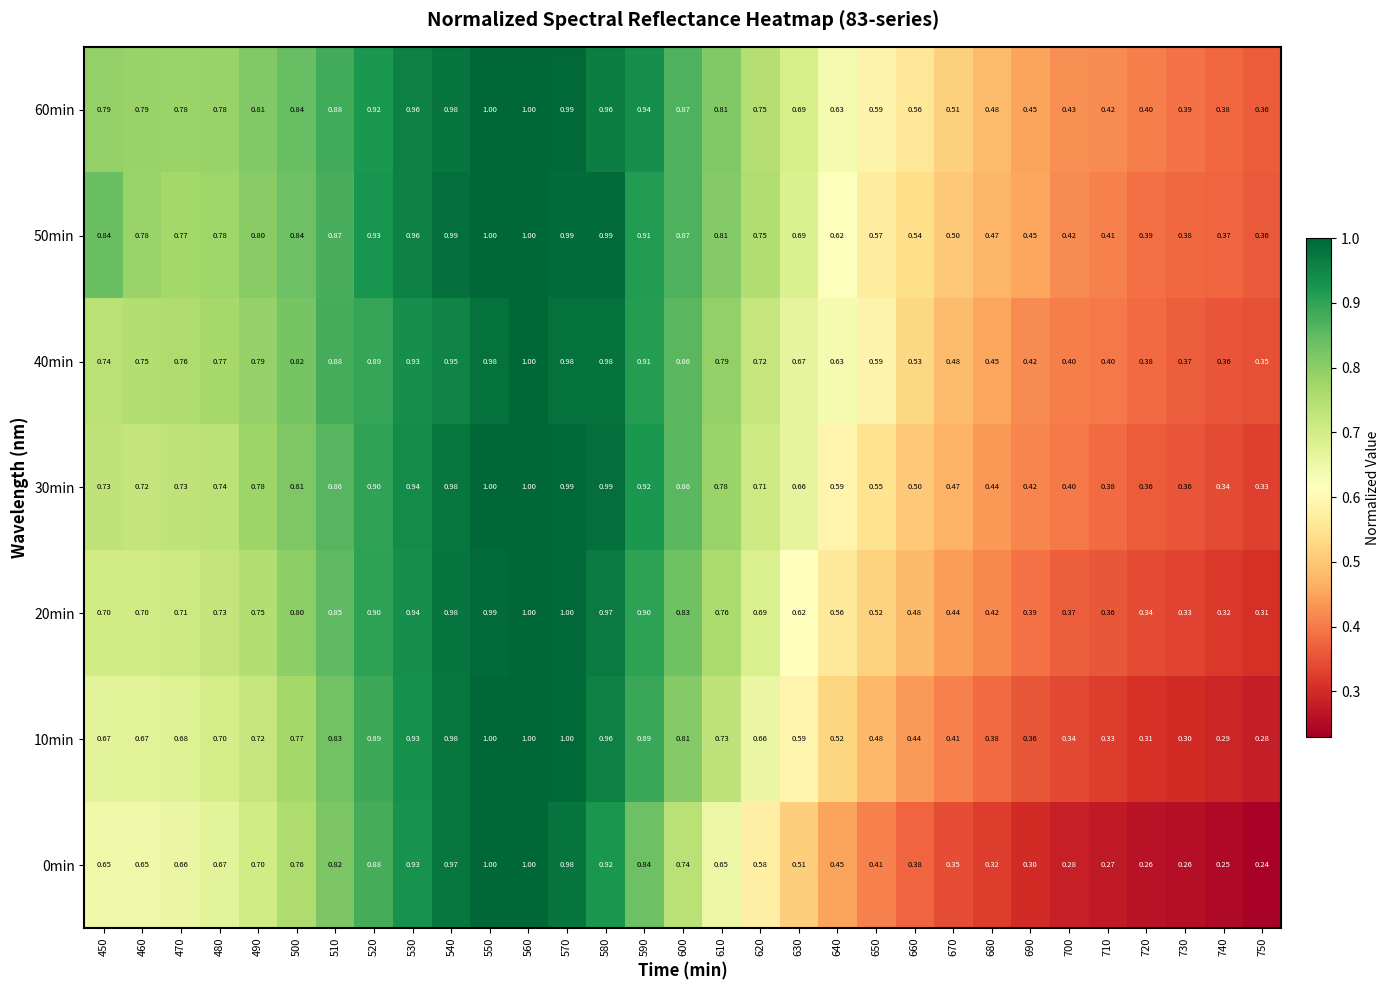

At 490, list the series in order from smallest to largest.

0min, 10min, 20min, 30min, 40min, 50min, 60min